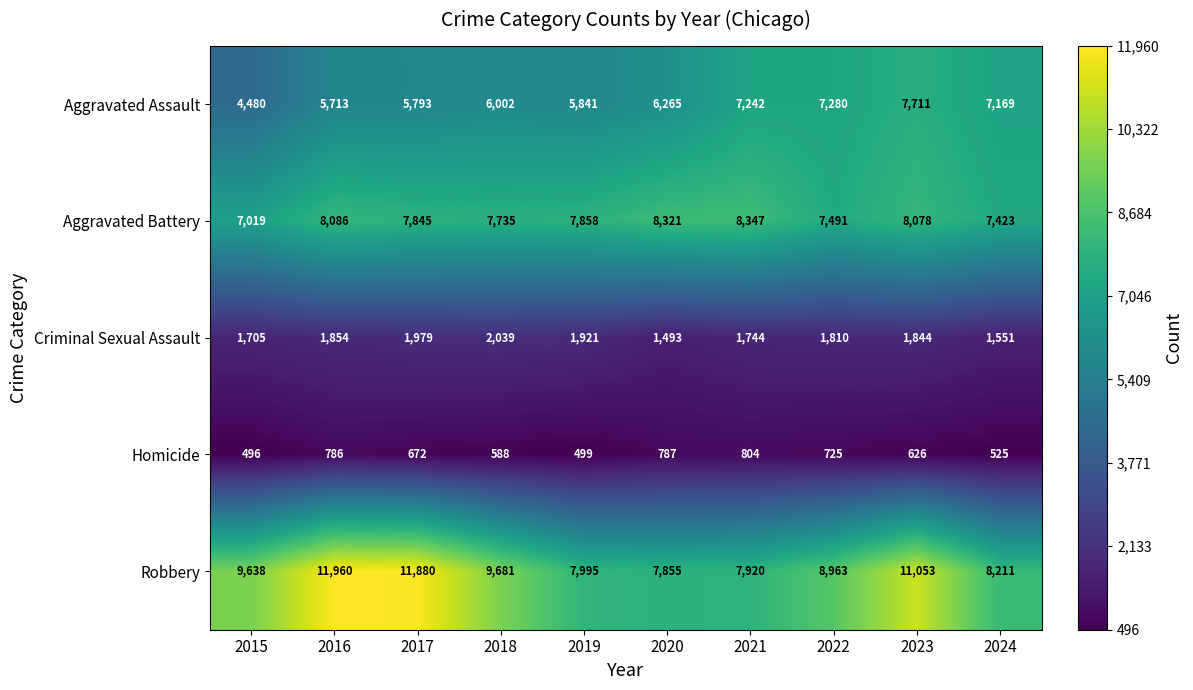

What is the maximum value shown in the chart?

11960